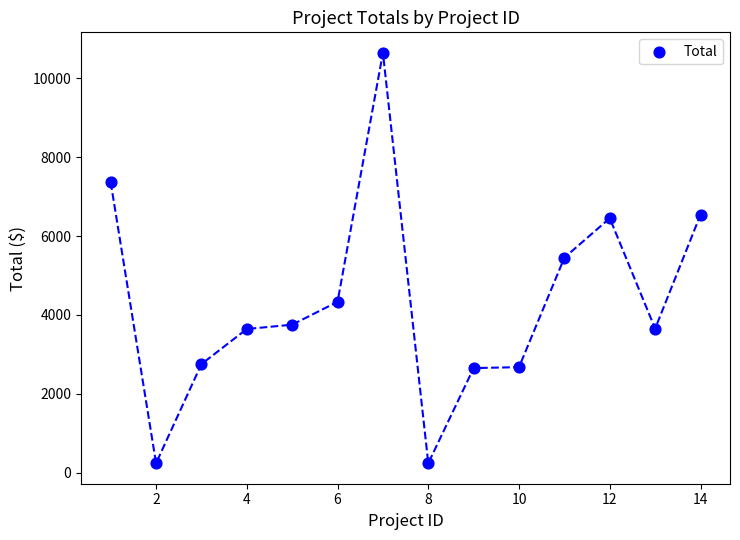

What is the range of X values (max minus min)?

13